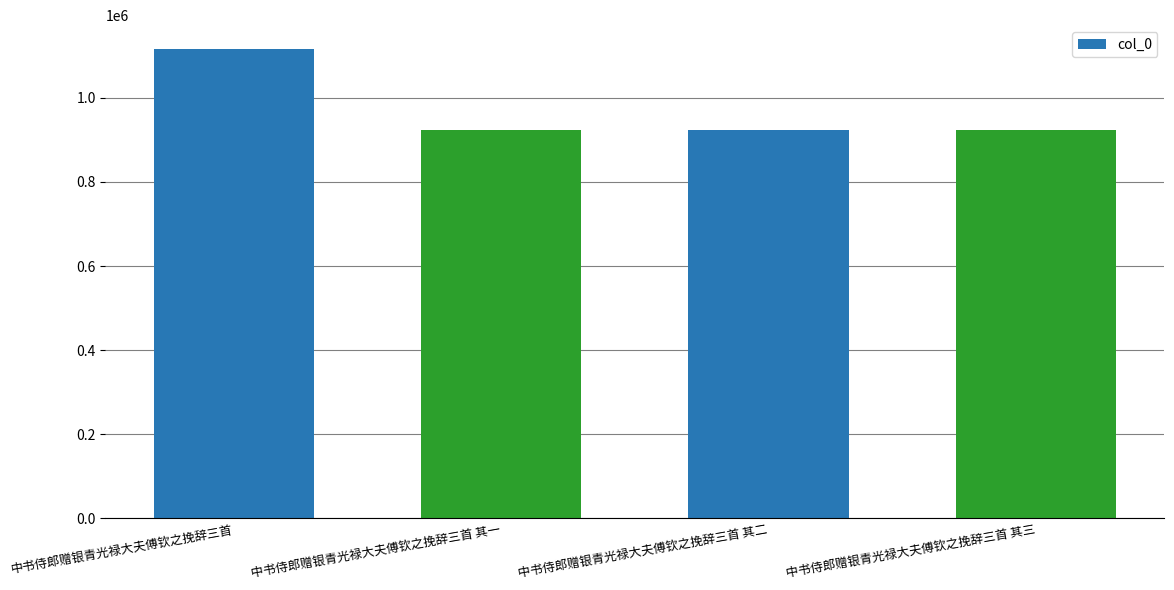

What is the value of the 2nd bar from the left?

922913